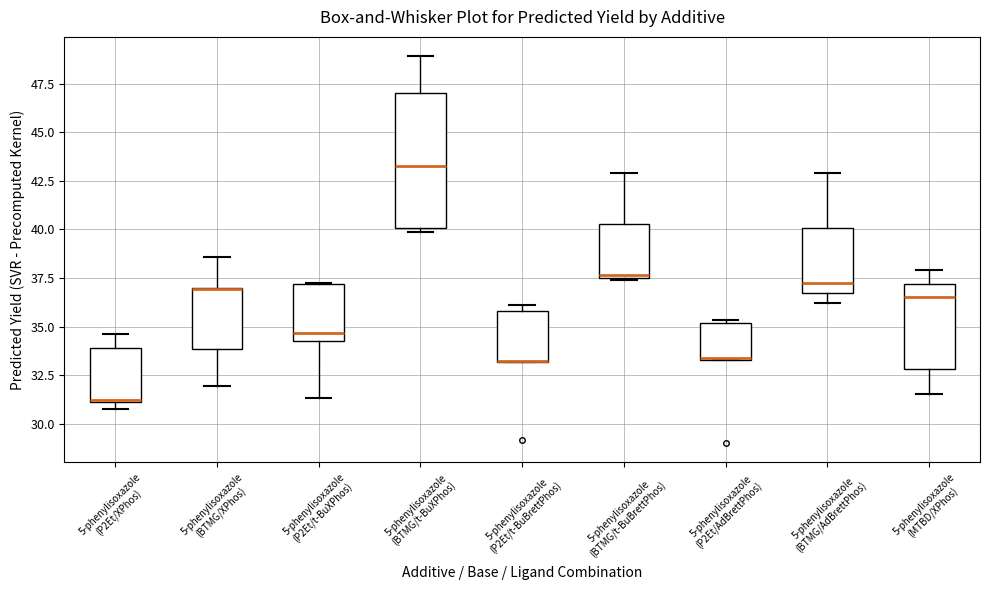

Which box is the tallest, from its lower edge to its upper edge?

5-phenylisoxazole (BTMG/t-BuXPhos)